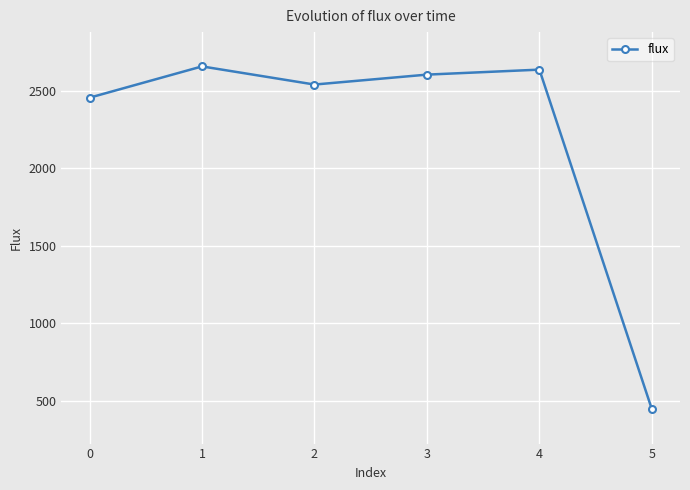

What is the value of the 5th point from the left?

2634.6